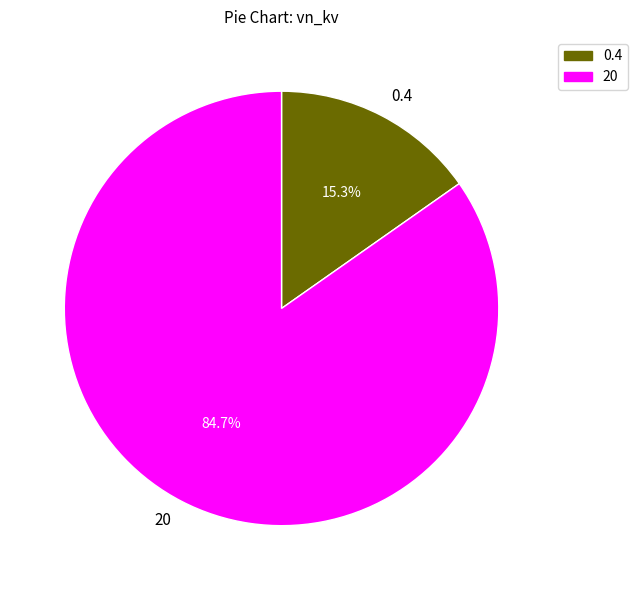

Combined, do 20 and 0.4 account for over 50%?

Yes